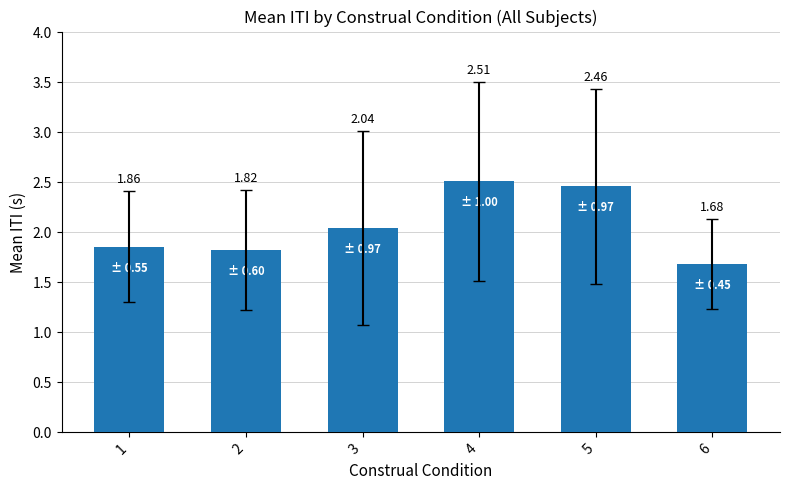

What is the difference between the values at 1 and 5?

0.6